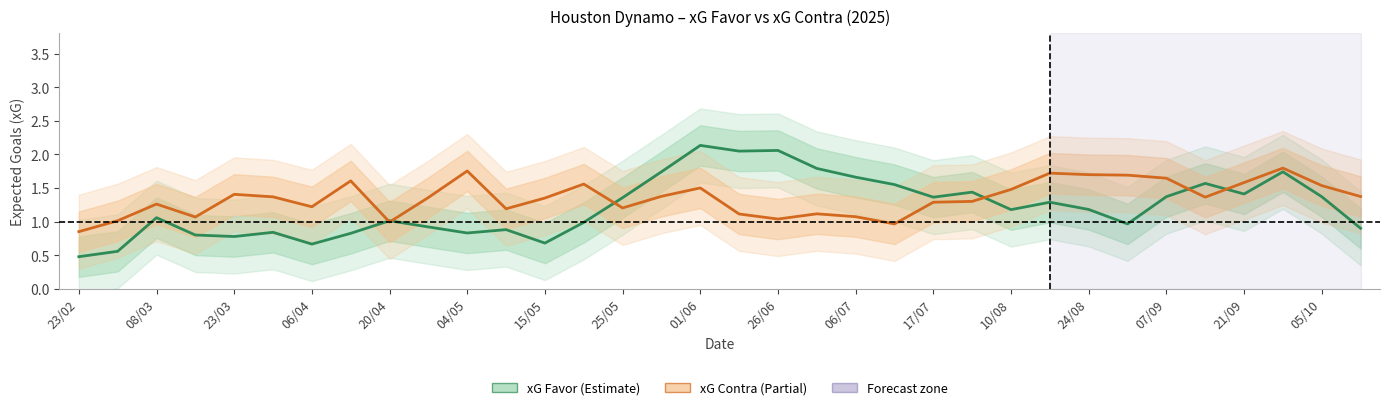

Rank the series at 33 from lowest to highest value.

xG Favor, xG Contra